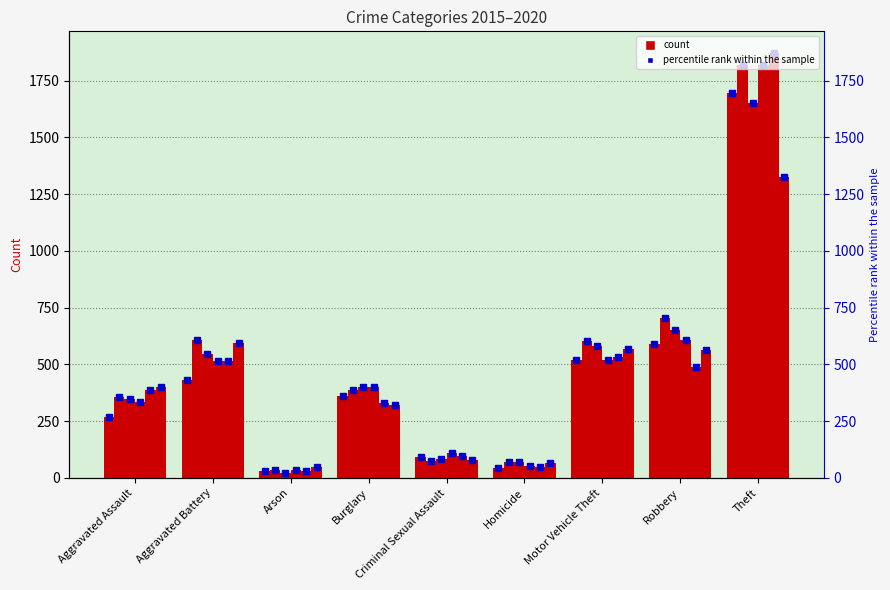

What position from the right is Burglary?

6